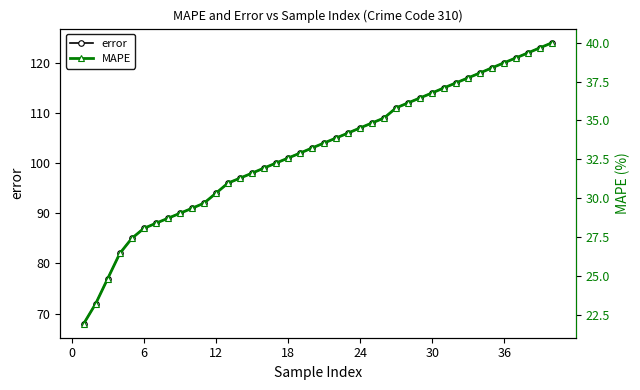

What is the difference between the second highest and second lowest values in the MAPE series?

16.4